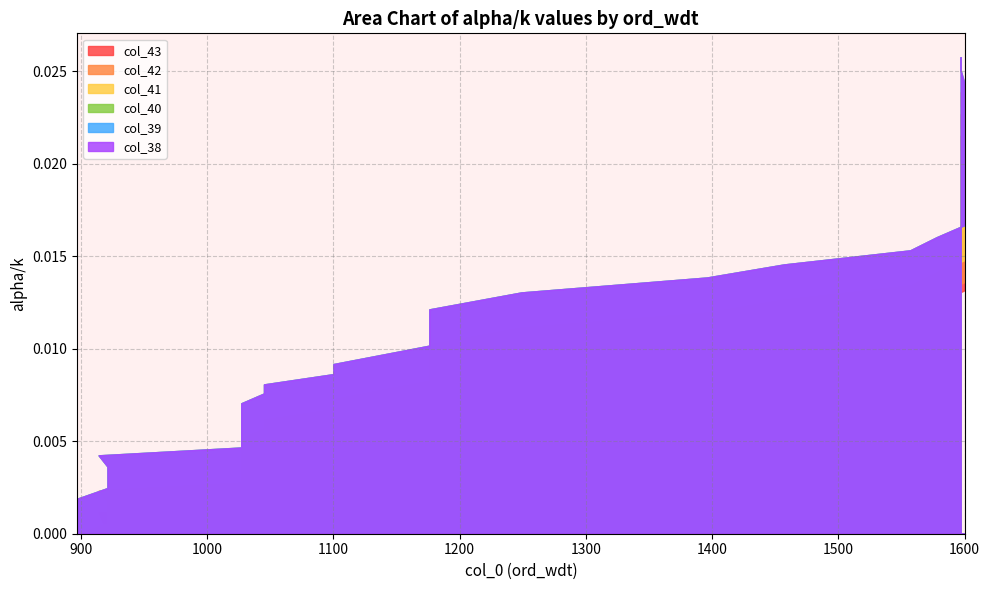

What is the sum of all col_39 values?

0.2